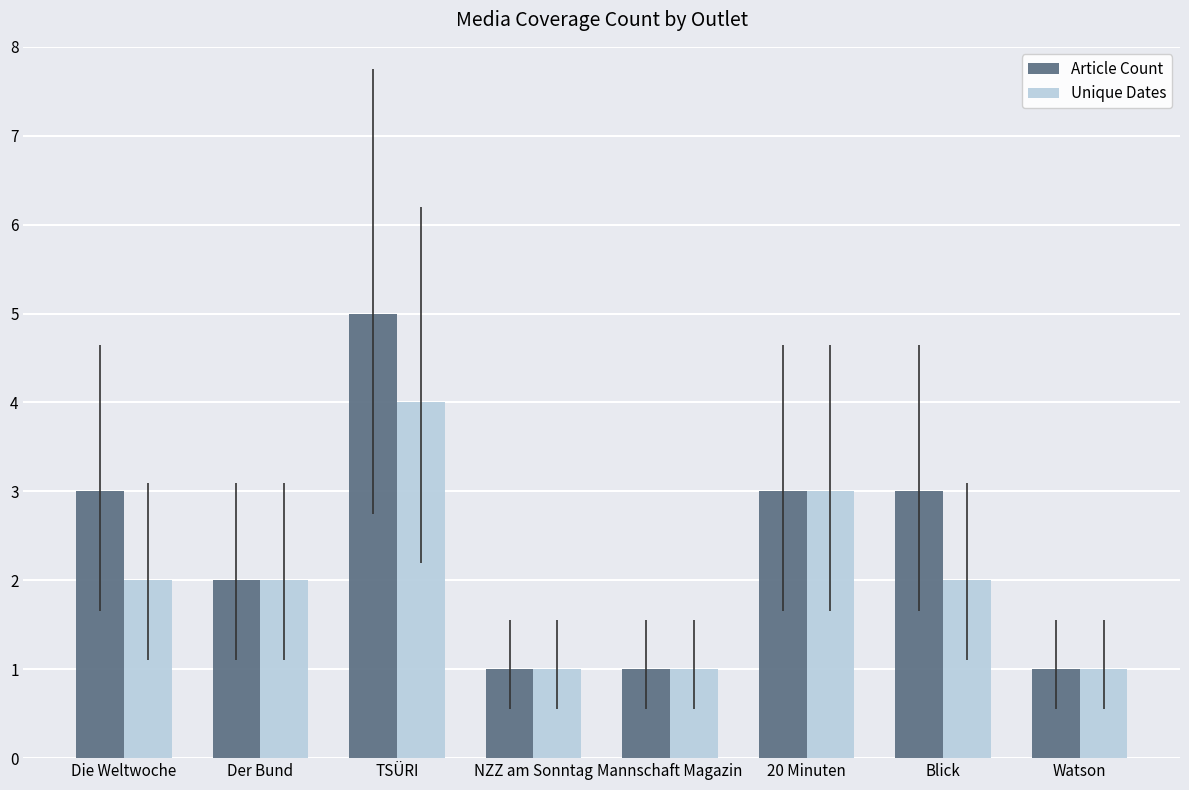

The value of Unique Dates at Der Bund is 2. True or false?

True